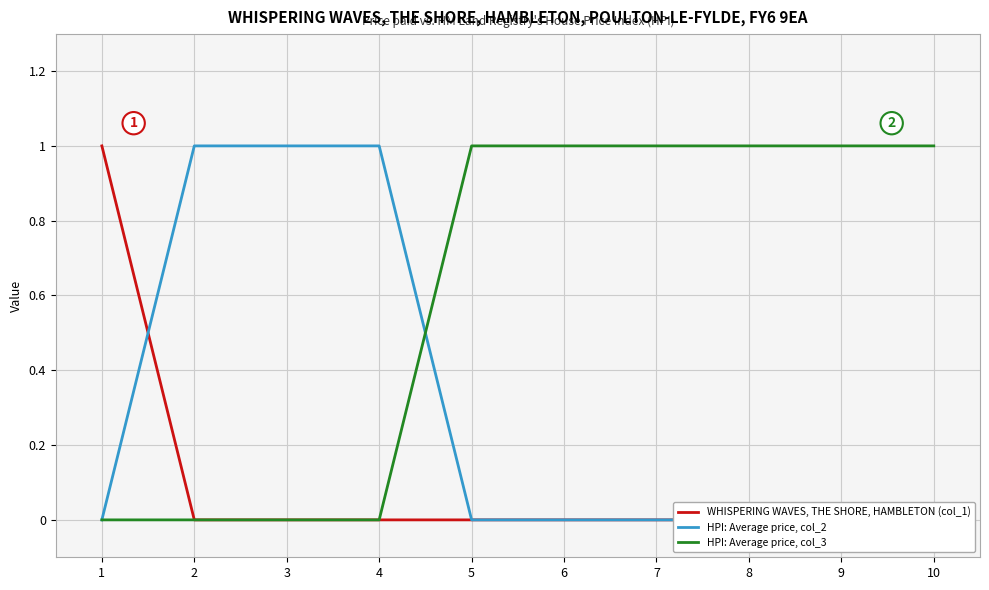

What are all the series names shown in the legend?

WHISPERING WAVES, THE SHORE, HAMBLETON (col_1), HPI: Average price, col_2, HPI: Average price, col_3